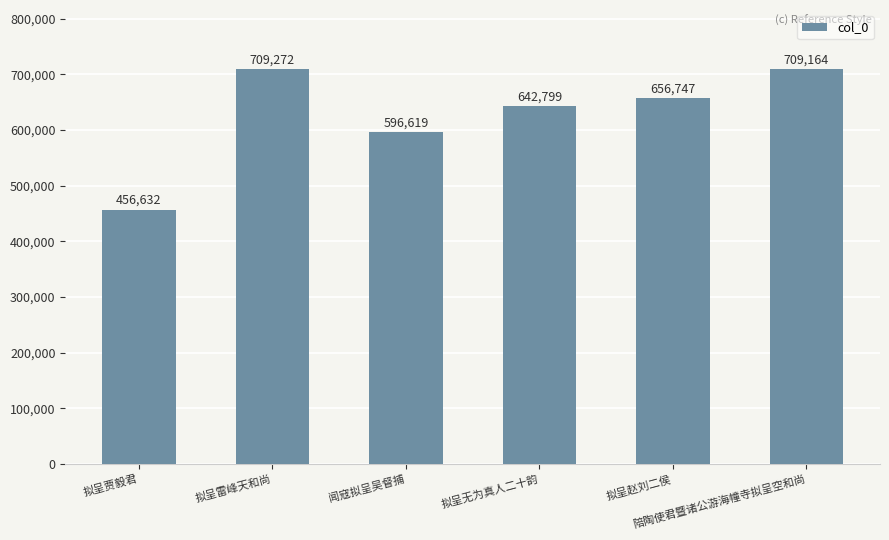

Rank the categories by value from highest to lowest.

拟呈雷峰天和尚, 陪陶使君暨诸公游海幢寺拟呈空和尚, 拟呈赵刘二侯, 拟呈无为真人二十韵, 闻寇拟呈吴督捕, 拟呈贾毅君